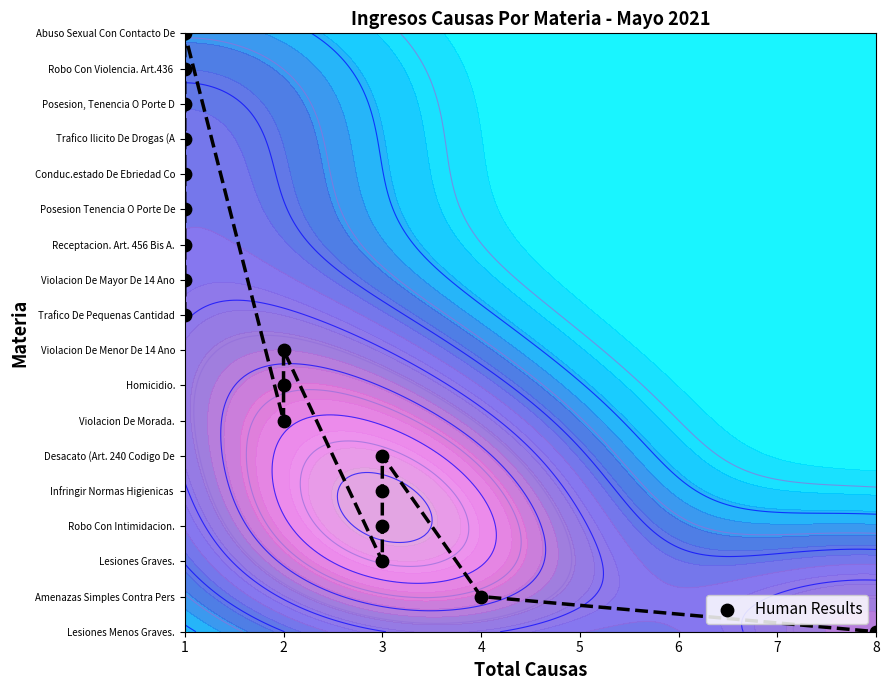

Which has a higher value, 2 or 1?

1